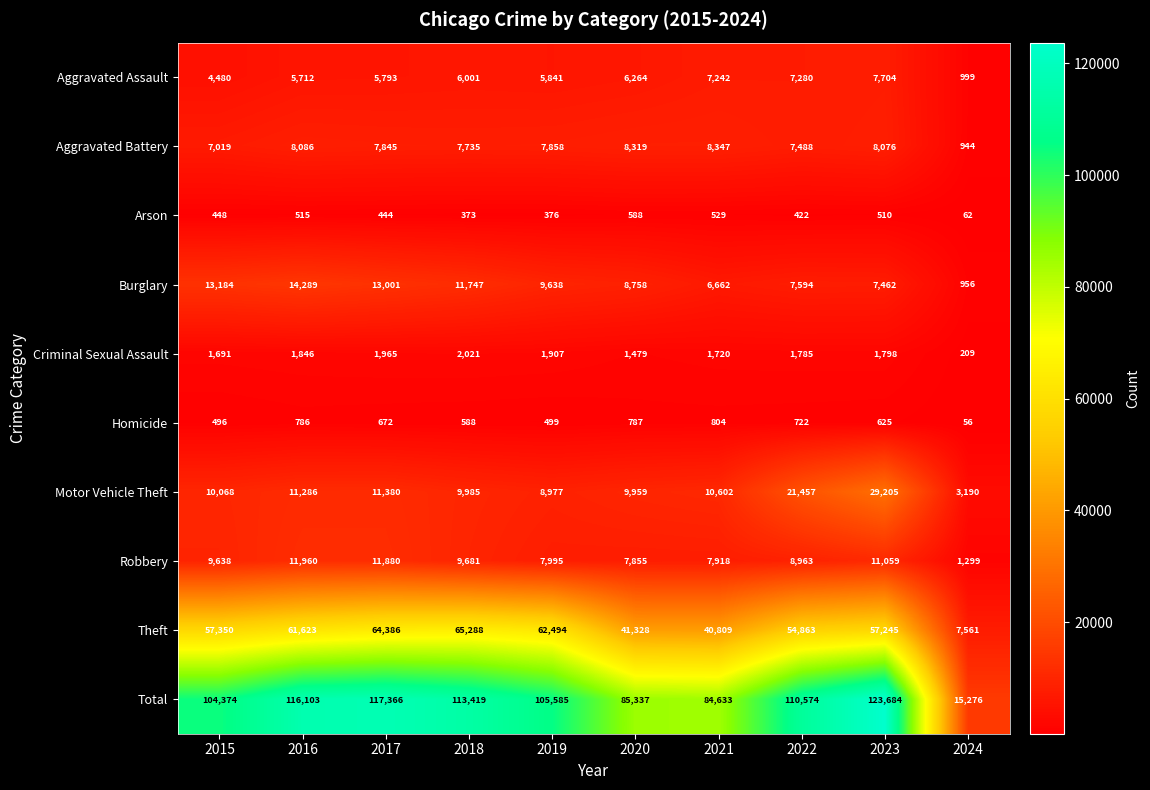

At which category does the chart reach its minimum across all series?

2024